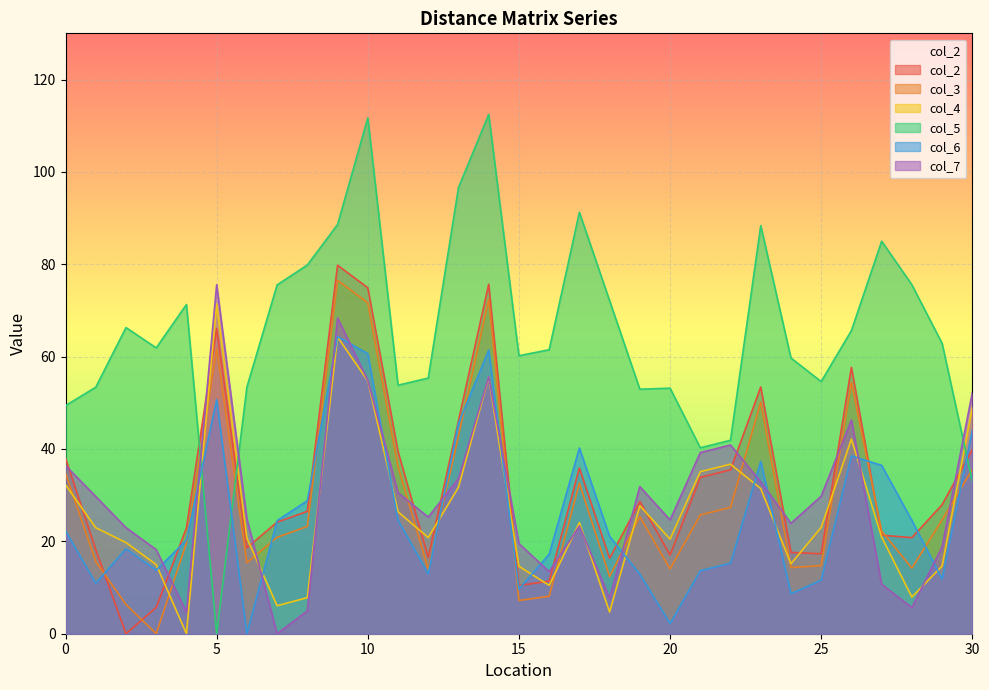

What is the spread (max minus min) of values at 12?

42.4